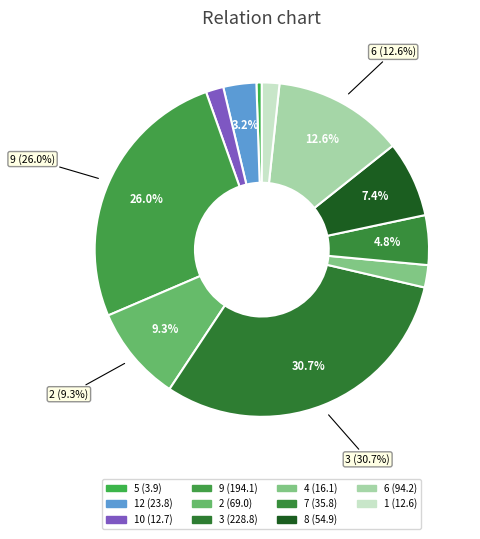

Count the number of slices in the pie.

11